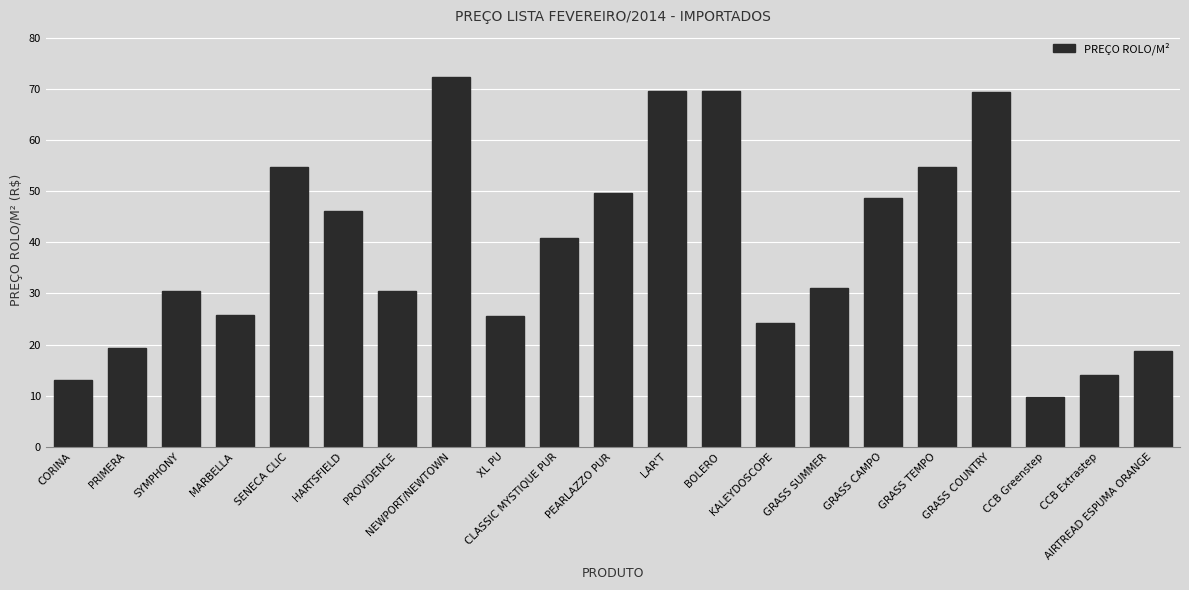

What is the greatest value displayed?

72.5